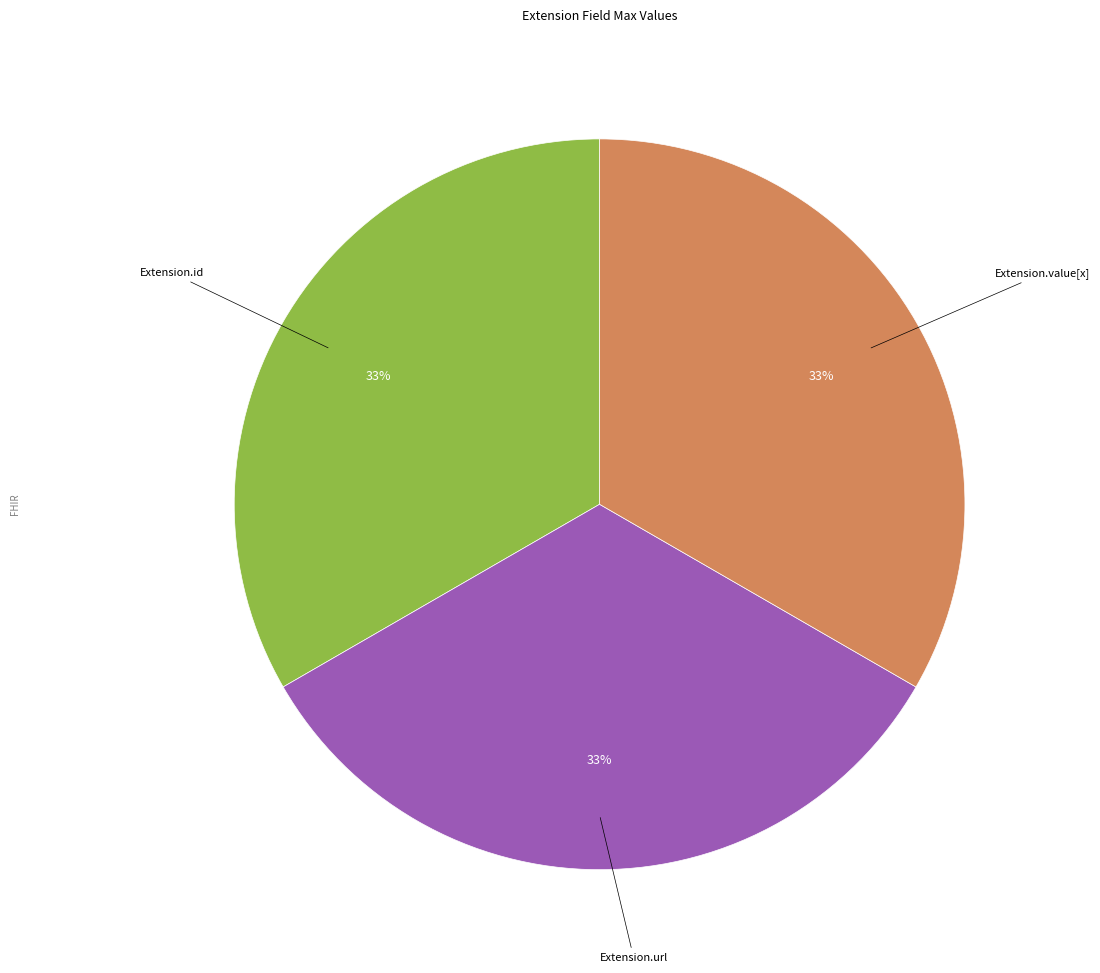

Does any single category account for the majority?

No